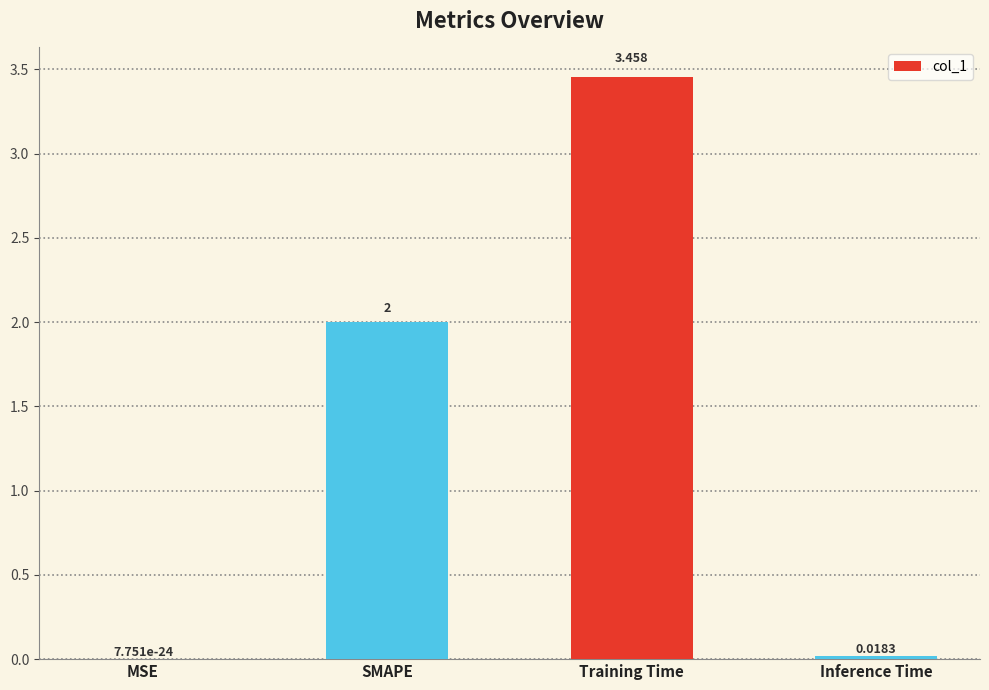

How many distinct data groups are displayed?

1